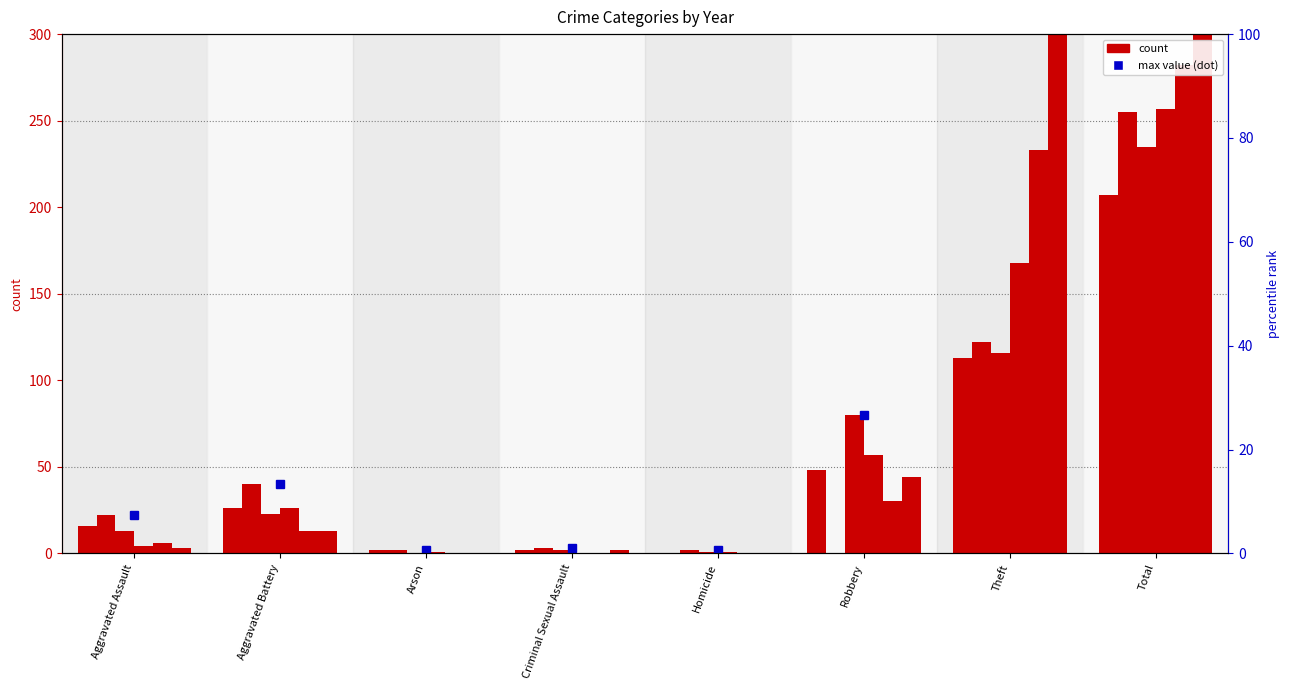

True or false: the data shows 50 at Robbery.

False